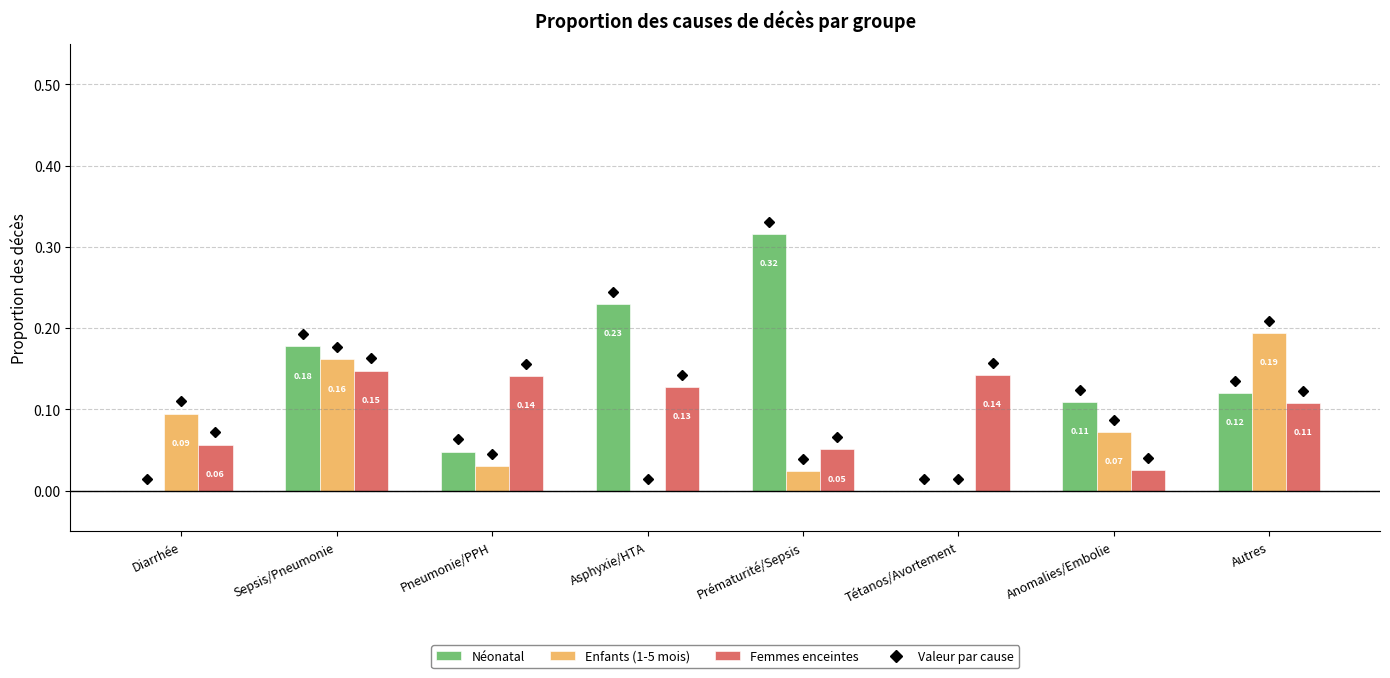

What is the sum of all Femmes enceintes values?

0.8